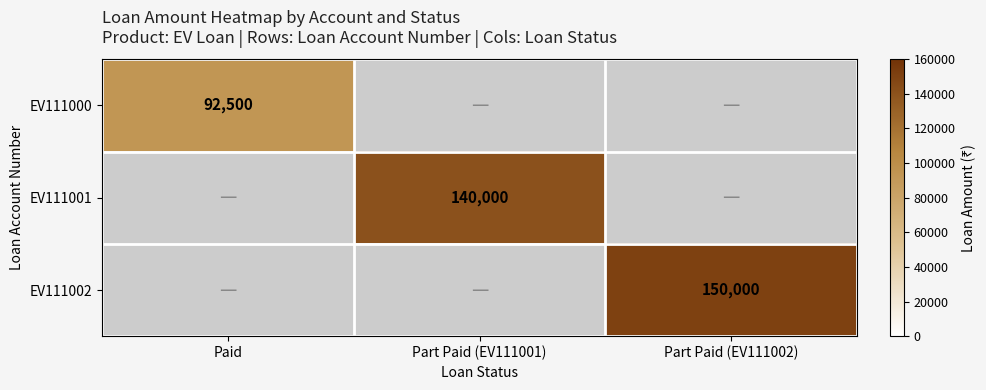

Is it true that EV111000 equals 92500 at Paid?

True